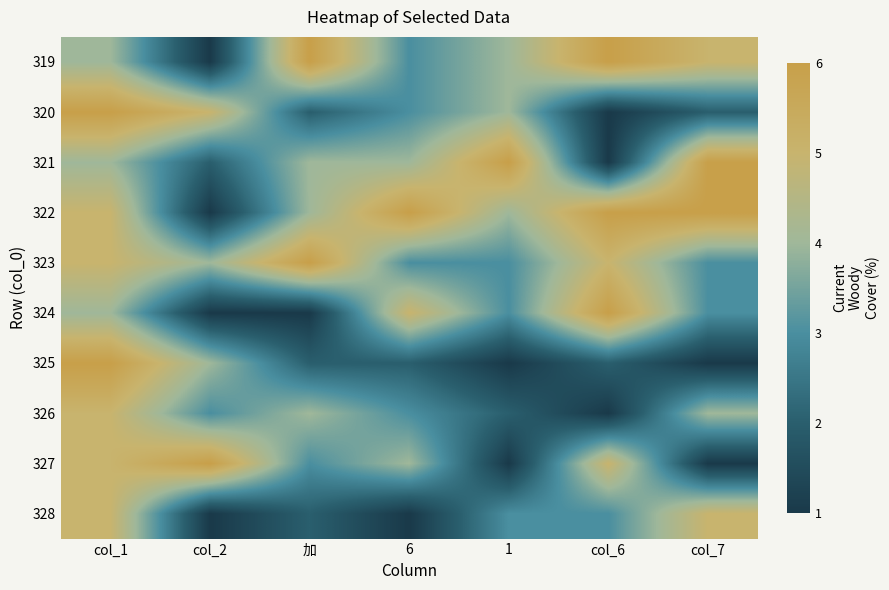

How many categories are shown in the chart?

7